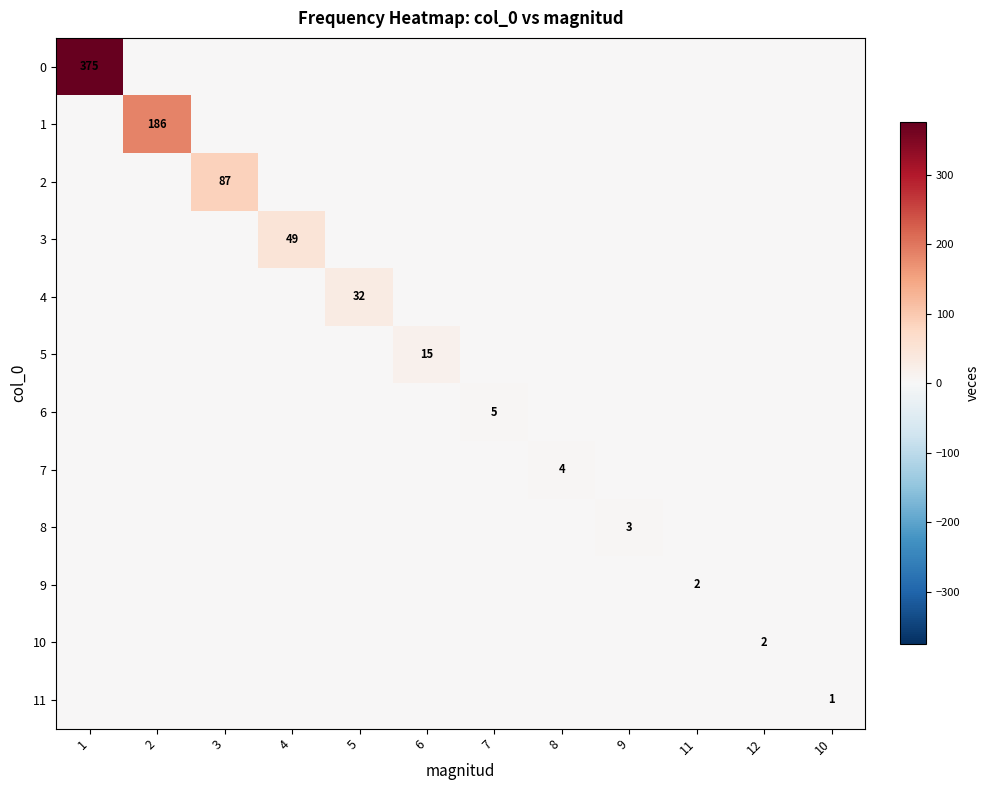

Is the value of 2 at 9 greater than the value of 7 at 2?

No